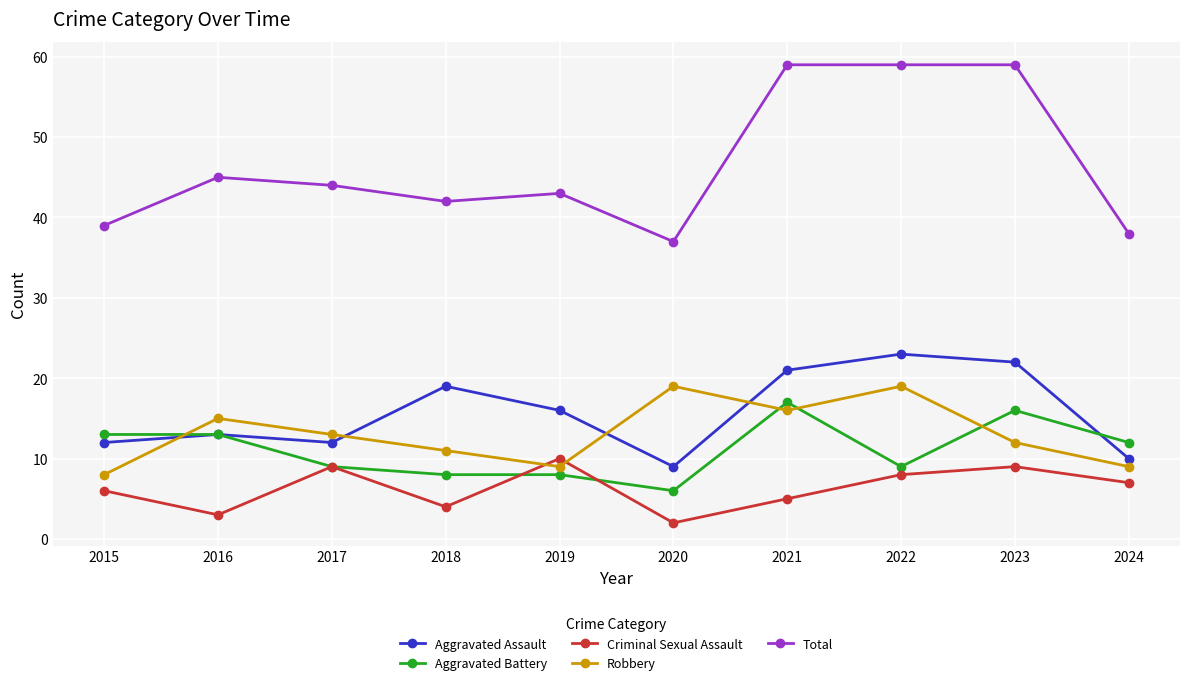

Is the value of Aggravated Battery at 2022 greater than the value of Total at 2021?

No